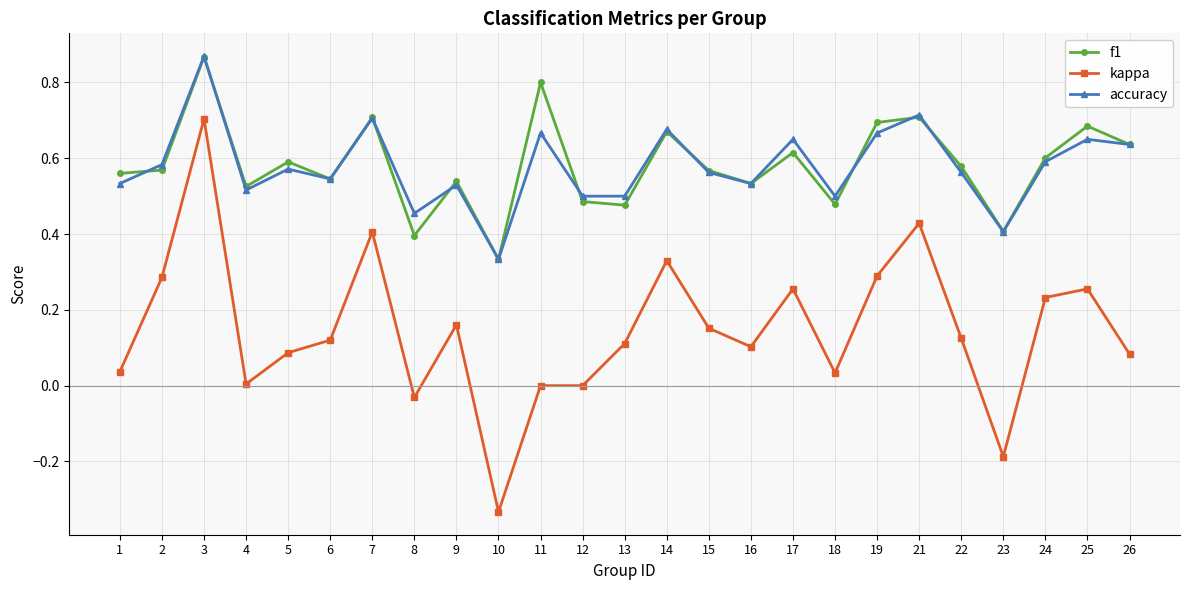

True or false: f1 and kappa cross at least once.

False